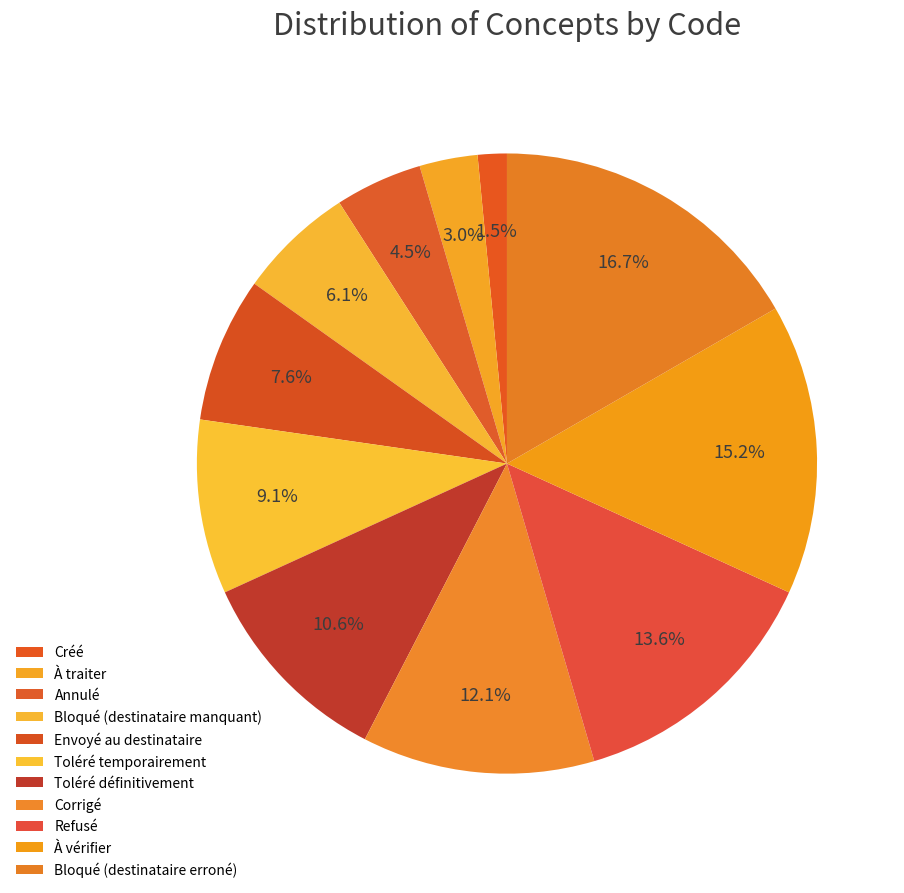

Is there a majority slice in this chart?

No